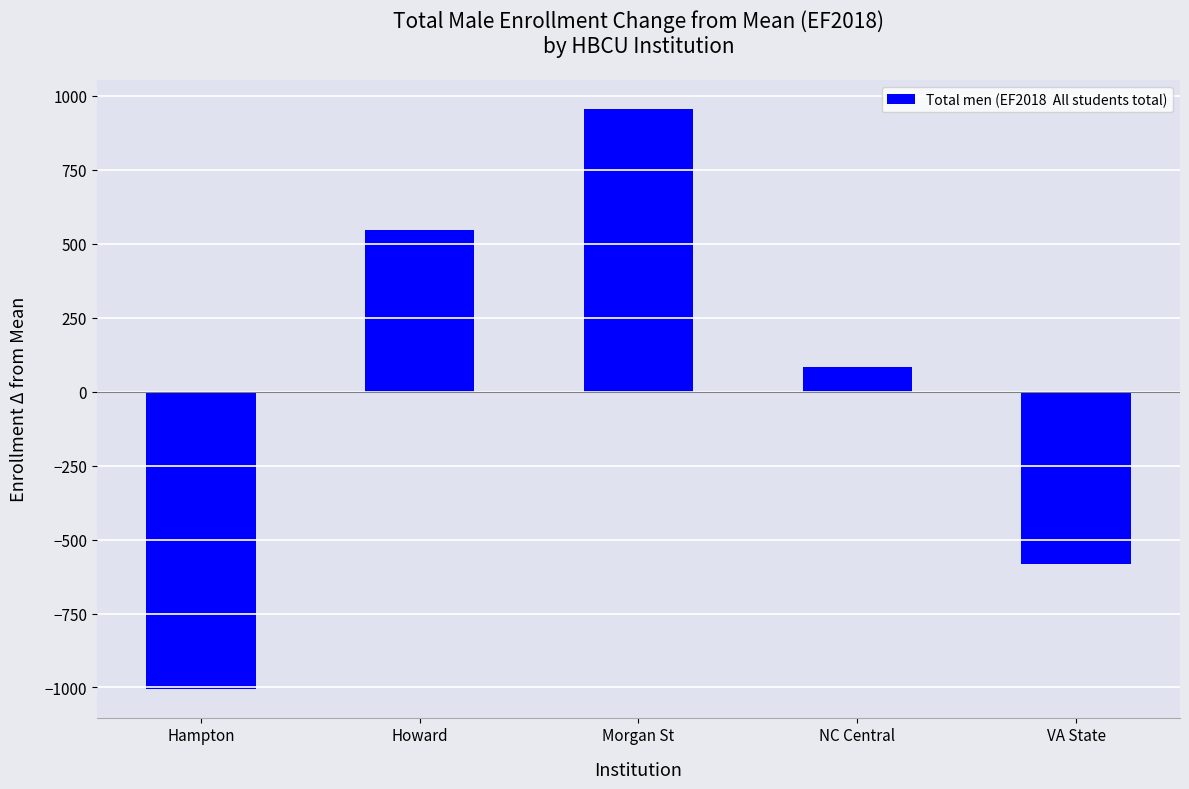

What value does the data have at Hampton?

-1003.8